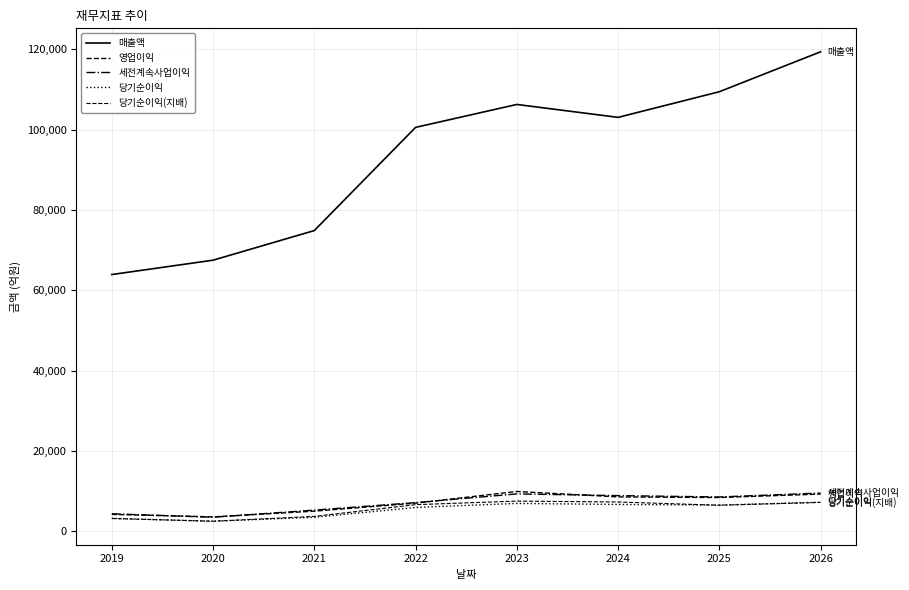

What is the highest value of the 당기순이익(지배) series?

7538